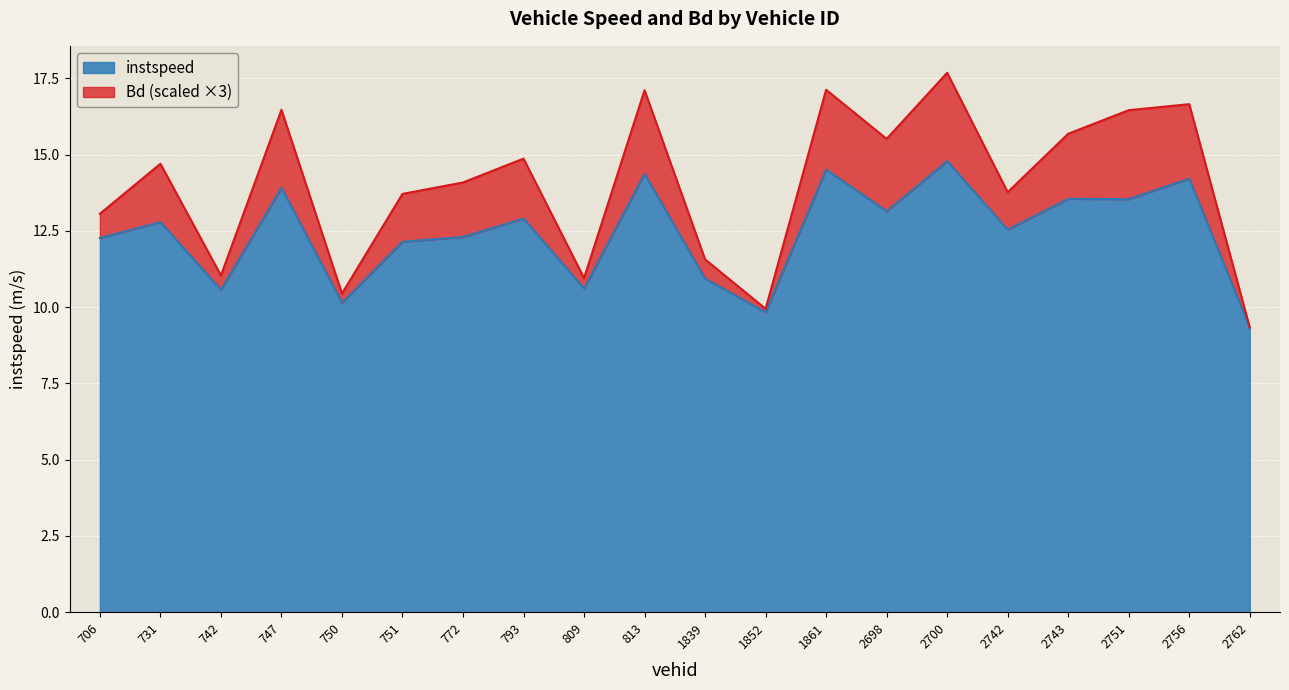

At which category does the chart reach its peak across all series?

2700